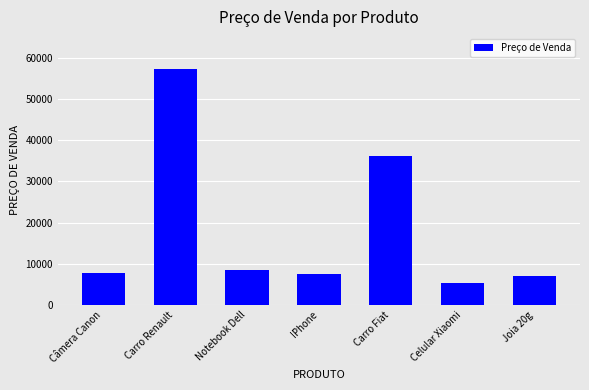

What is the ratio of the value at Câmera Canon to the value at Celular Xiaomi?

1.5